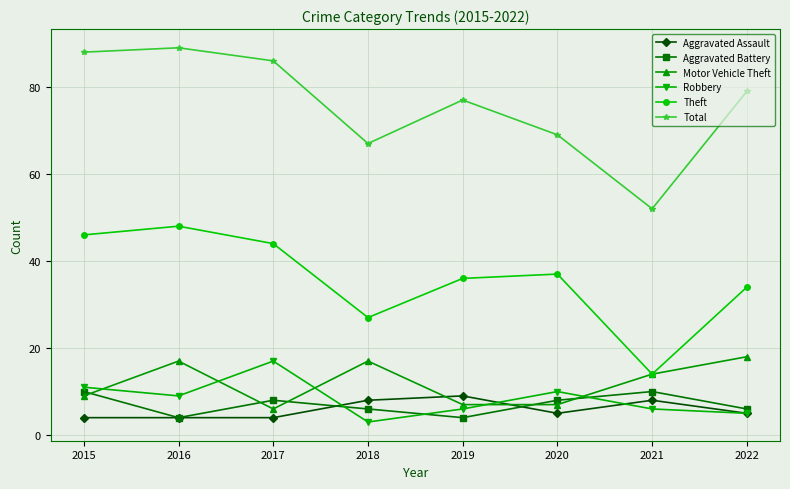

How many interior local valleys does the Aggravated Battery series have?

2